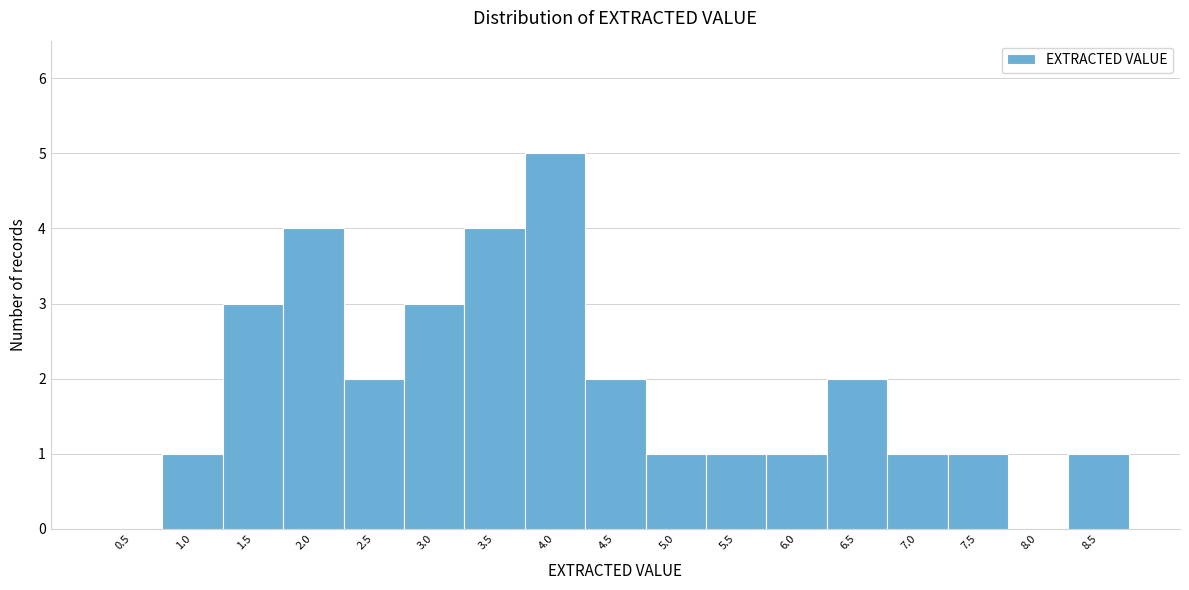

Reading right to left, transcribe all the data shown in this chart.

8.5=1	8.0=0	7.5=1	7.0=1	6.5=2	6.0=1	5.5=1	5.0=1	4.5=2	4.0=5	3.5=4	3.0=3	2.5=2	2.0=4	1.5=3	1.0=1	0.5=0